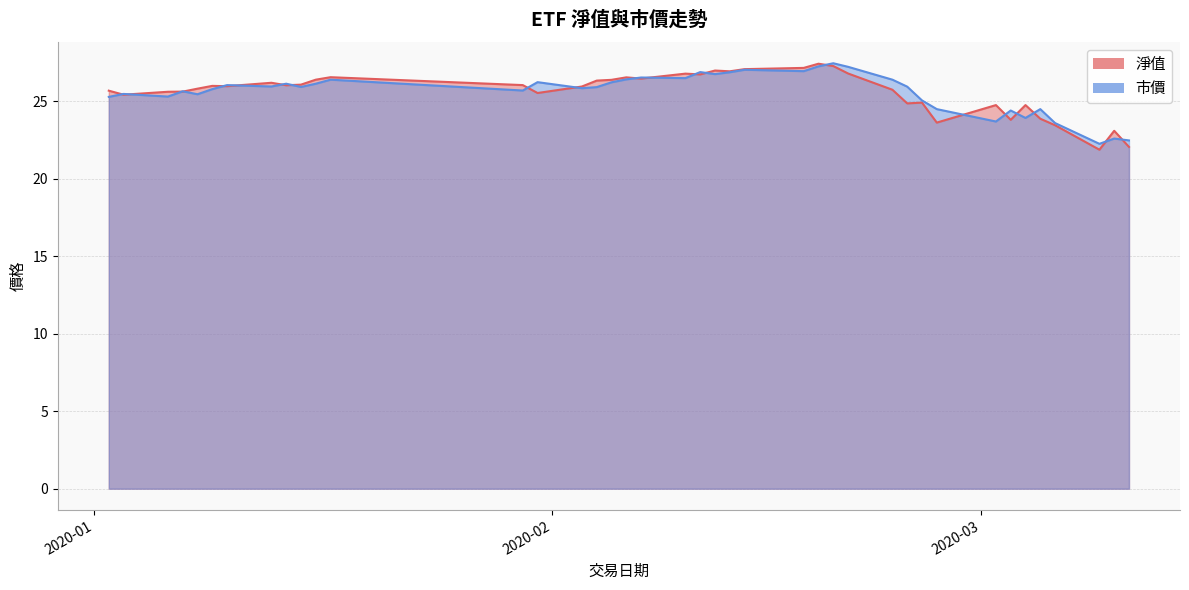

How many interior local peaks does the 市價 series have?

13